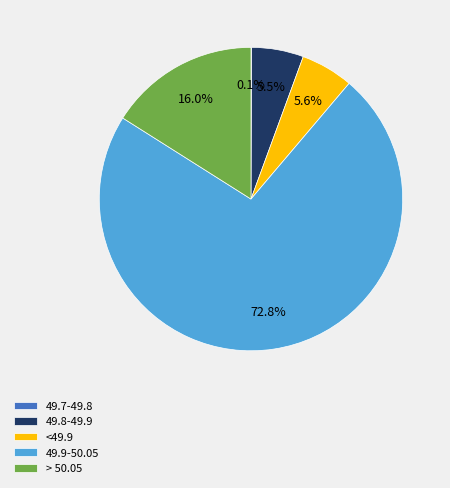

Between > 50.05 and 49.8-49.9, which is larger?

> 50.05